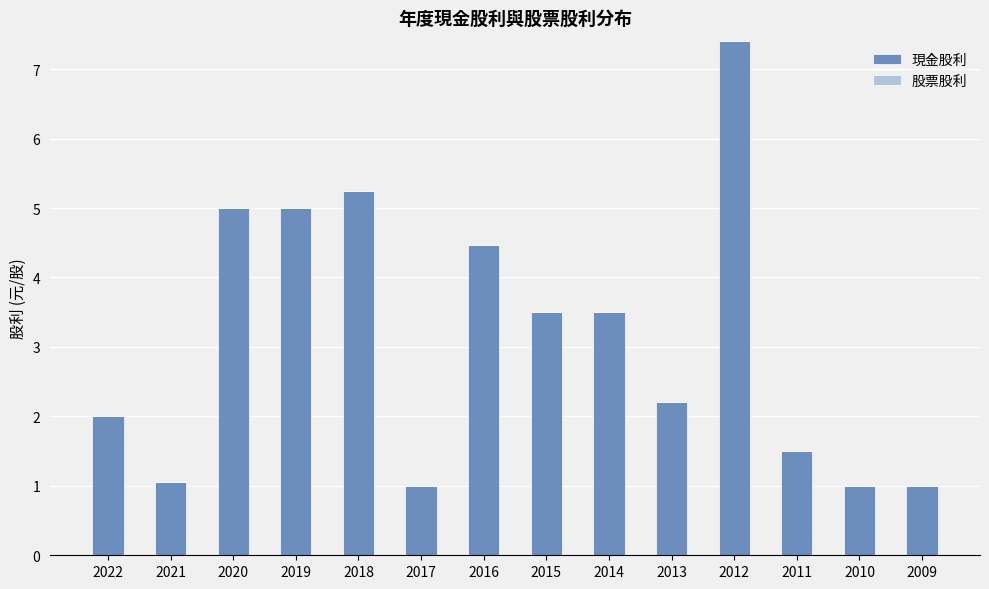

Between 2010 and 2013, which is larger?

2013